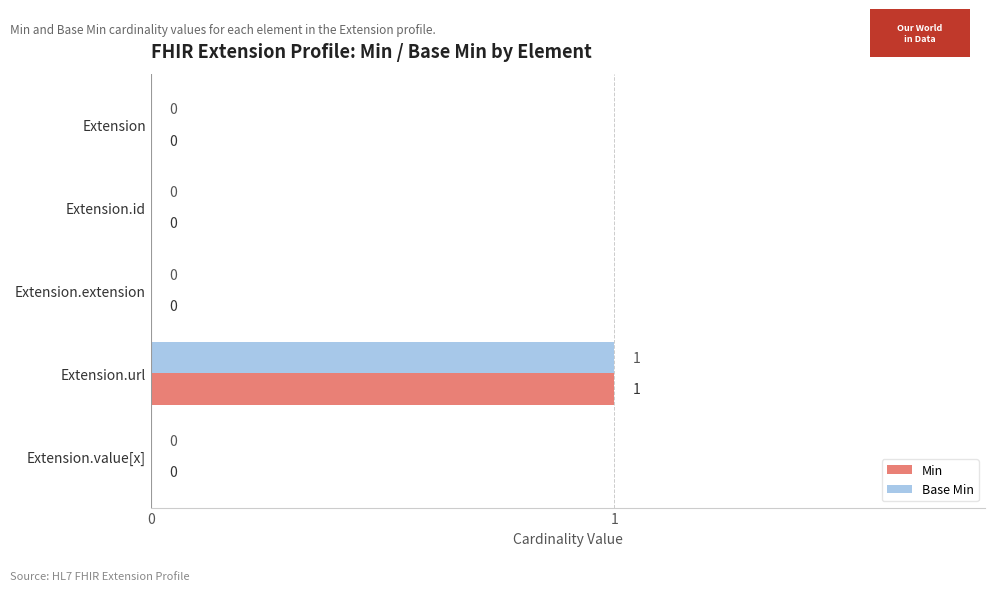

How many Min values are between 0 and 1?

5